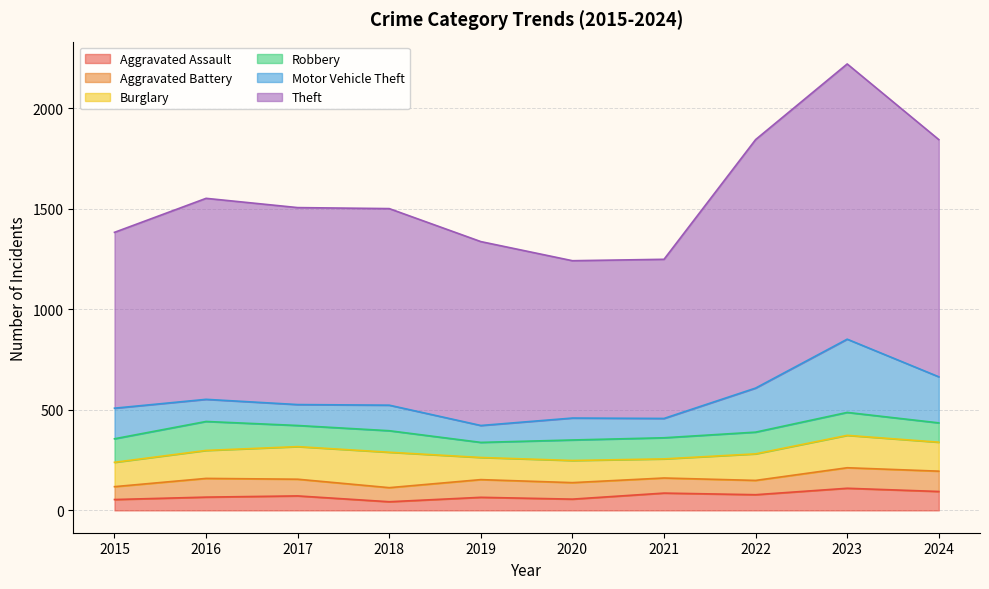

Does the chart have visible grid lines?

Yes